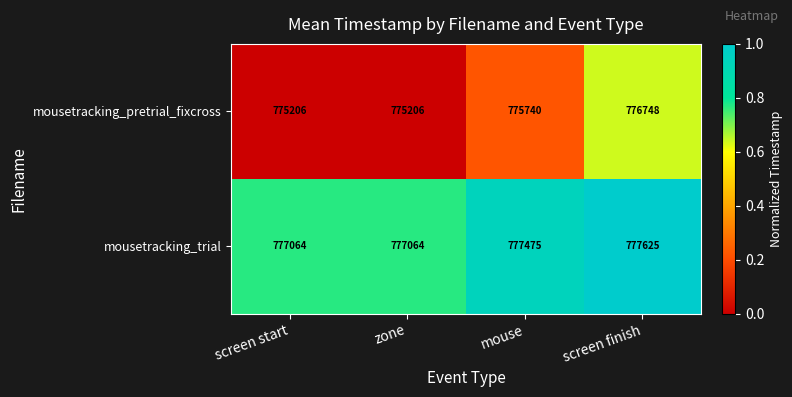

Is it true that mousetracking_pretrial_fixcross equals 775740 at mouse?

True